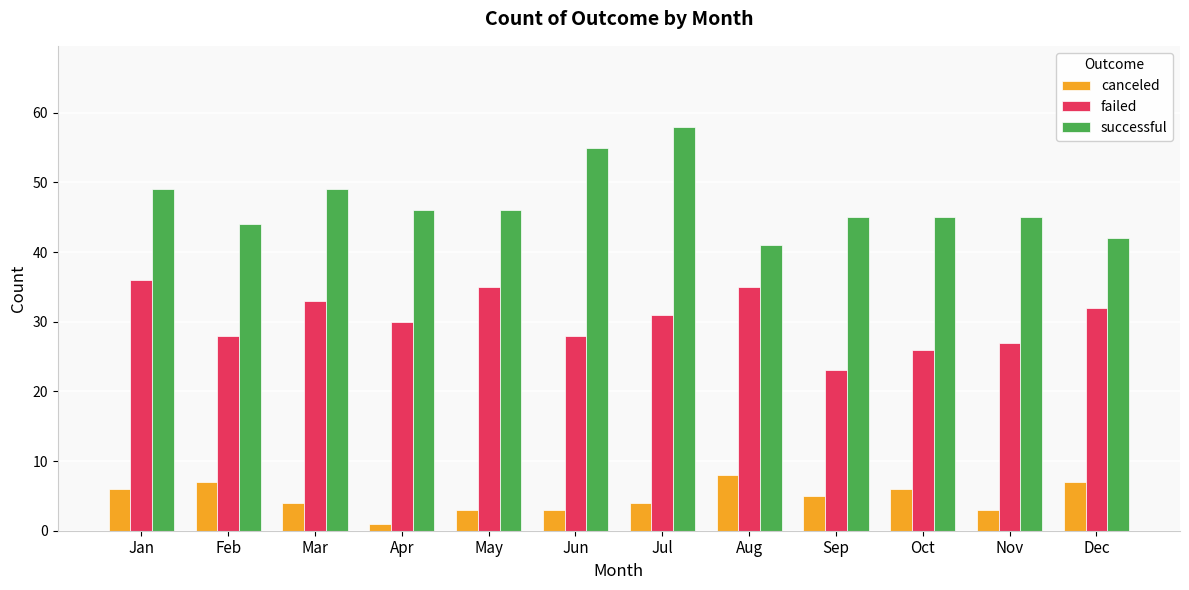

At which category is the sum across all series the highest?

Jul